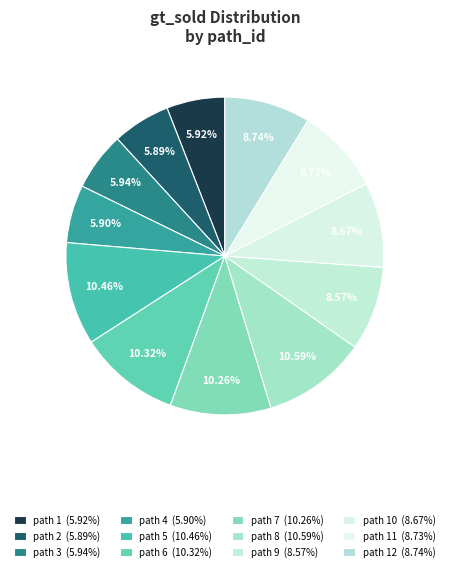

How many slices are in this pie chart?

12